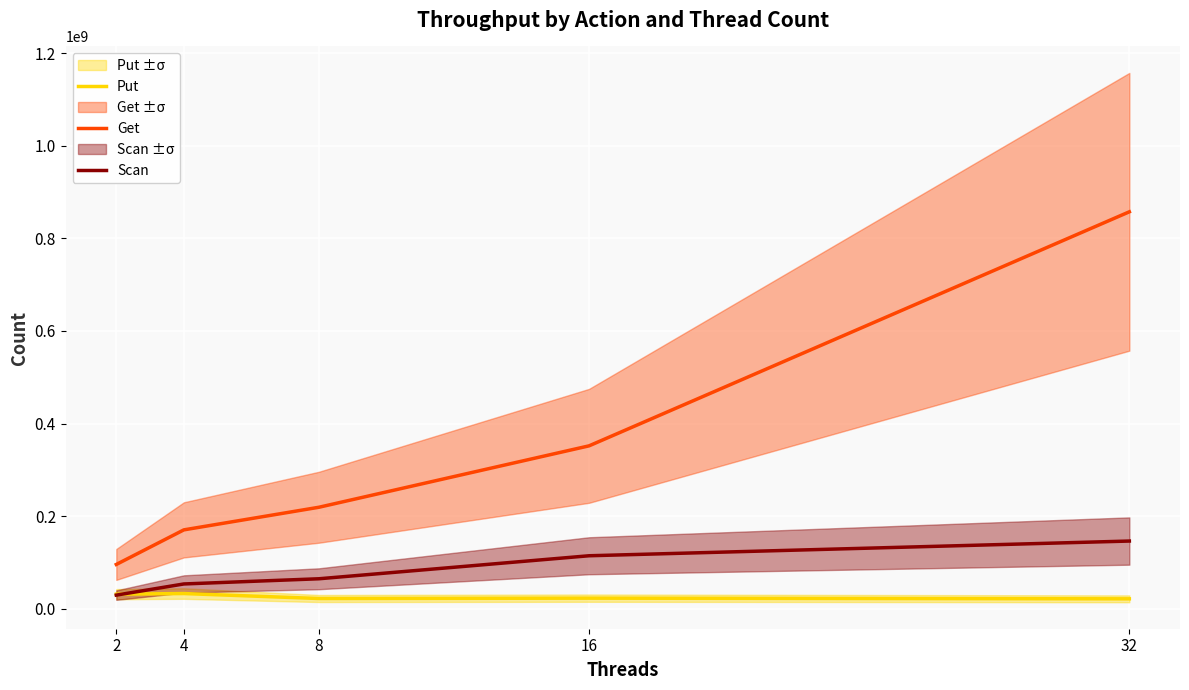

Read the Get value at 16.

351717658